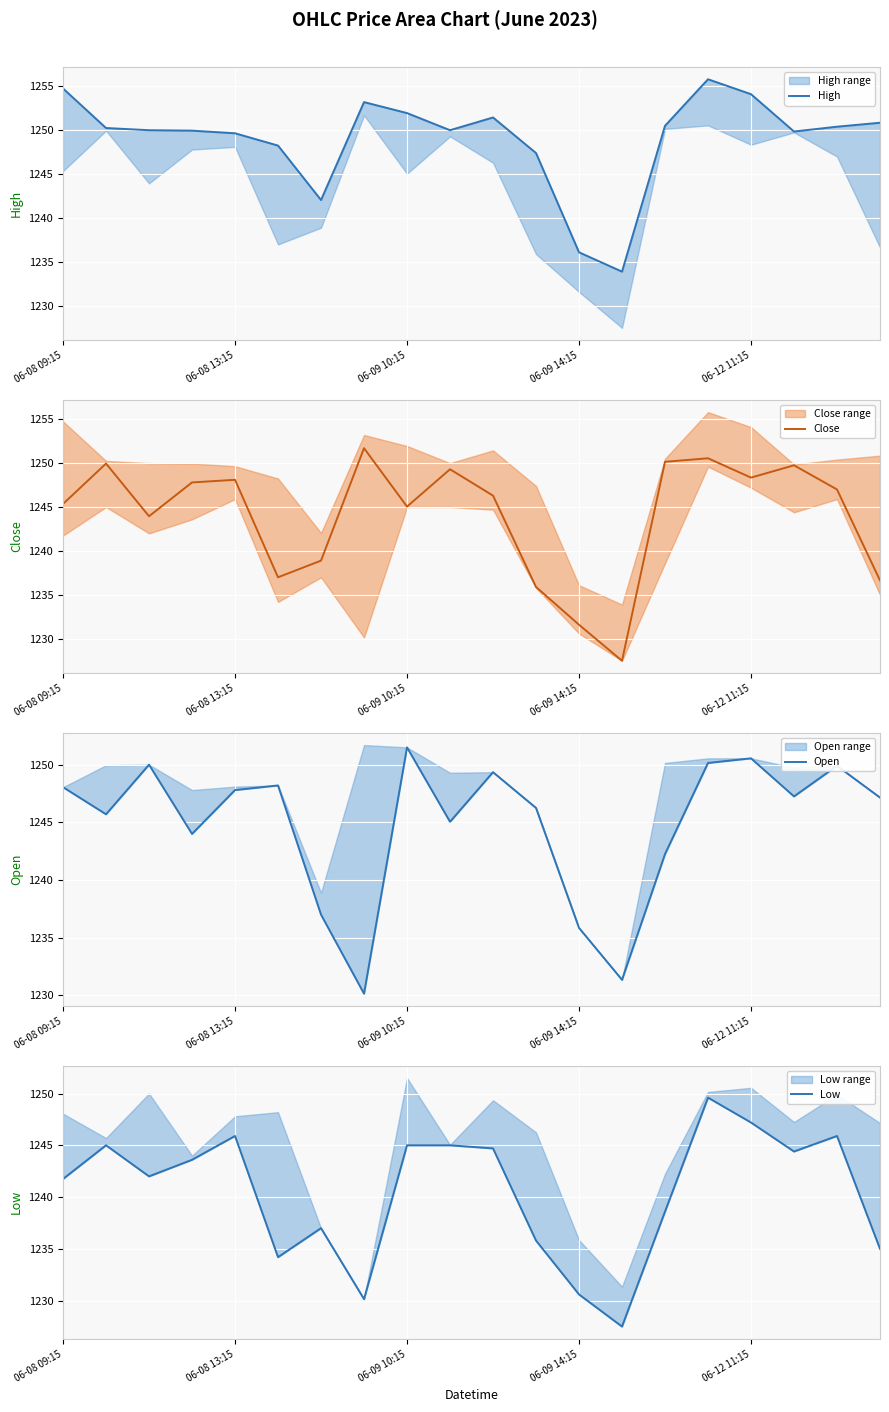

What is the sum of all Close values?

24880.9